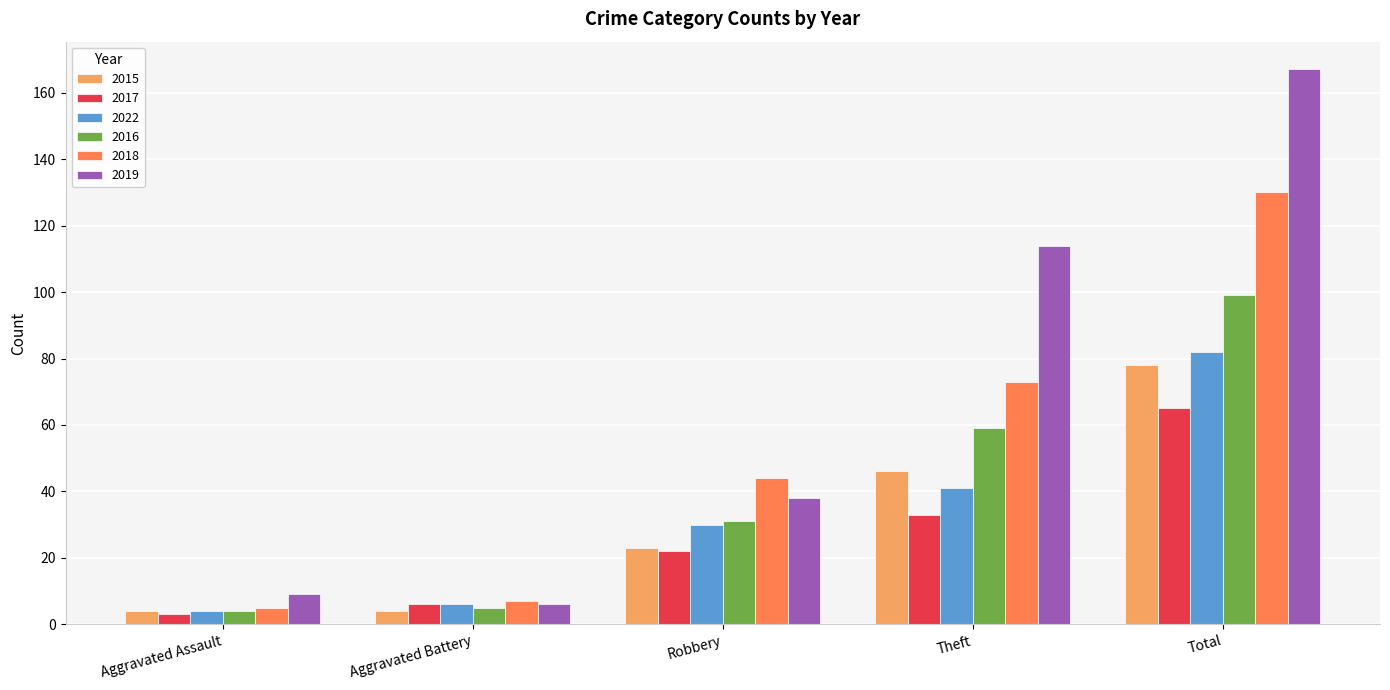

What is the value of the 2019 bar at the 3rd from the left?

38